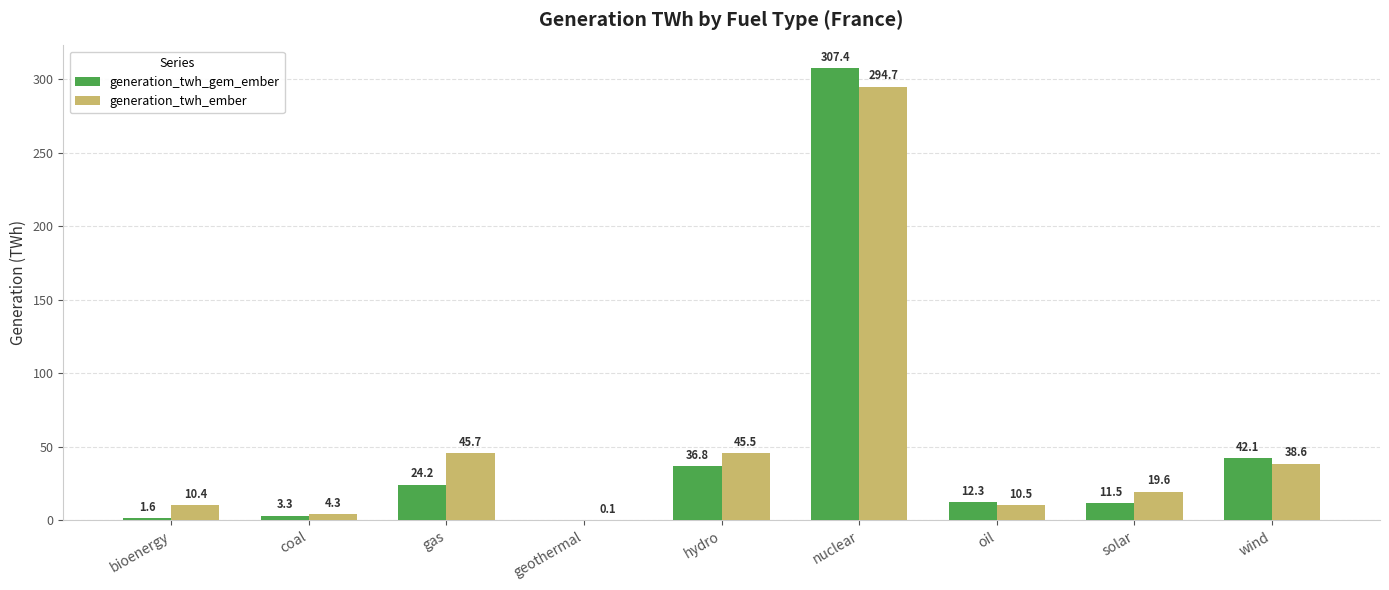

Does the chart contain stacked bars?

No